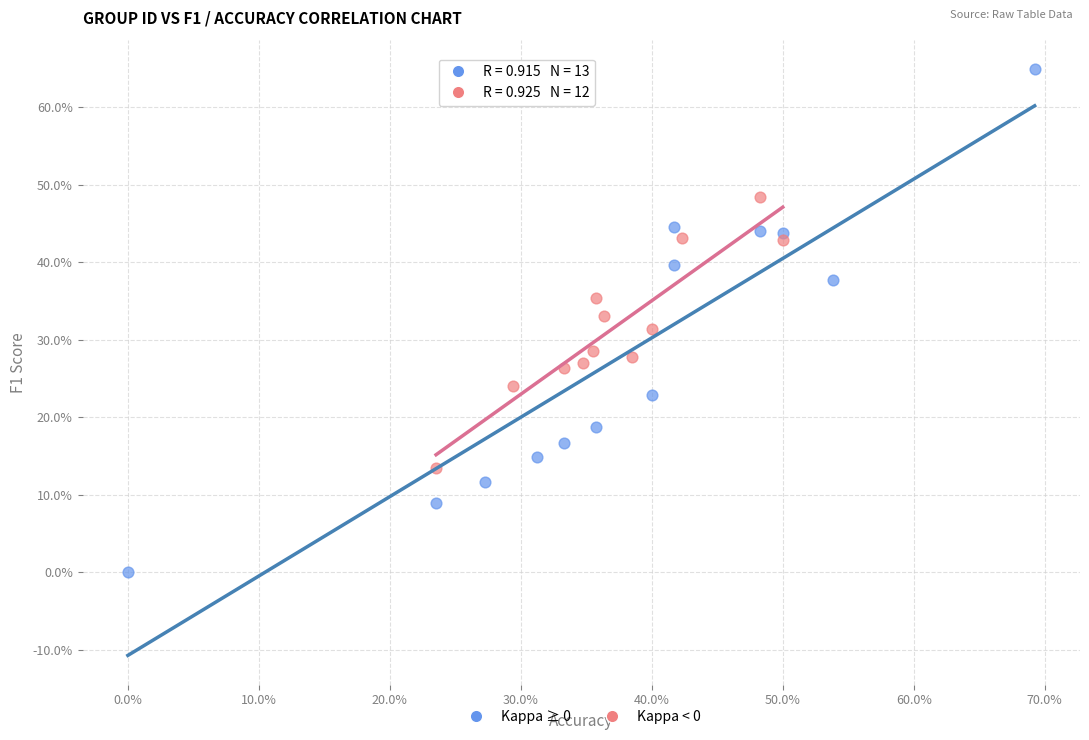

What are all the series names shown in the legend?

Kappa ≥ 0, Kappa < 0